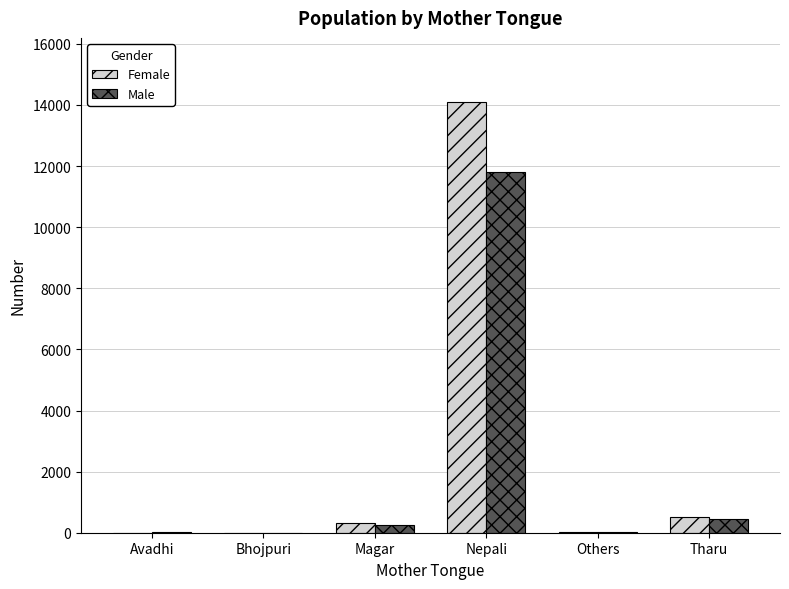

At which category is the sum across all series the highest?

Nepali